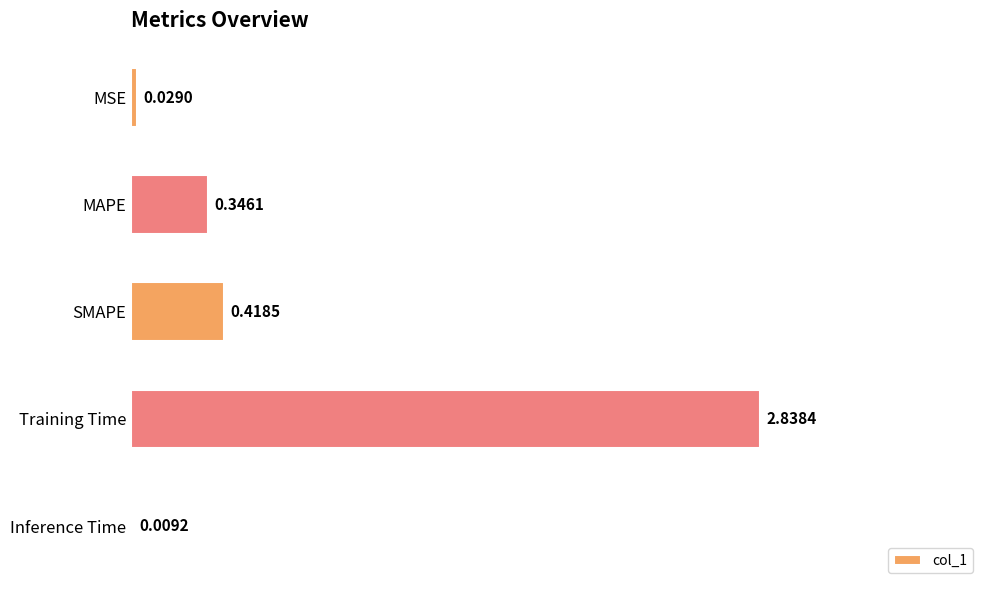

What is the change in value from Training Time to Inference Time?

-2.8